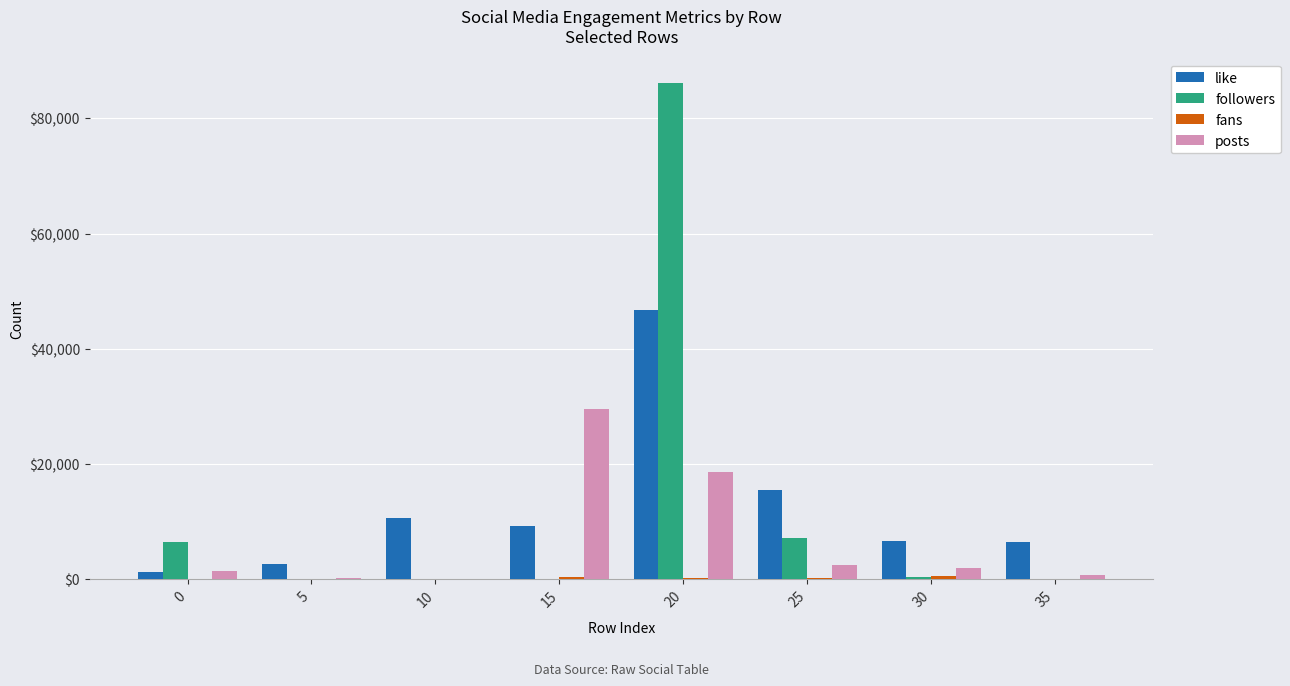

True or false: like has a value of 1326 at 0.

True